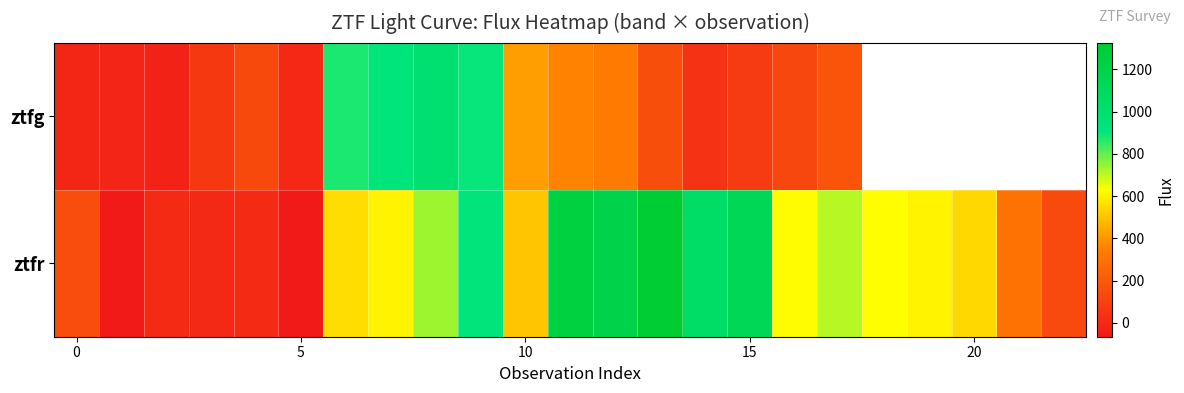

Which series has the largest total across all categories?

ztfr